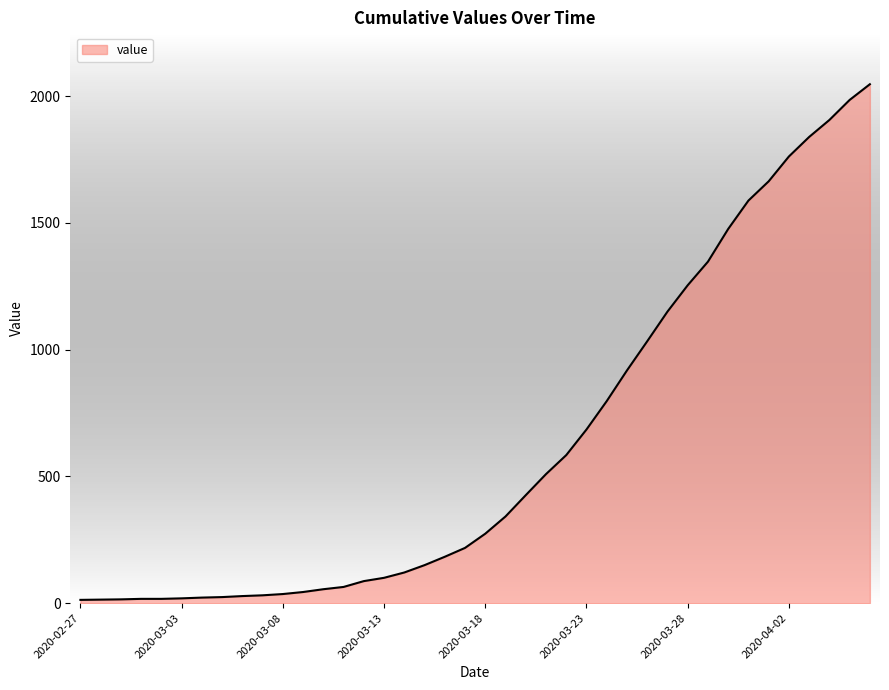

What is the maximum value shown in the chart?

2047